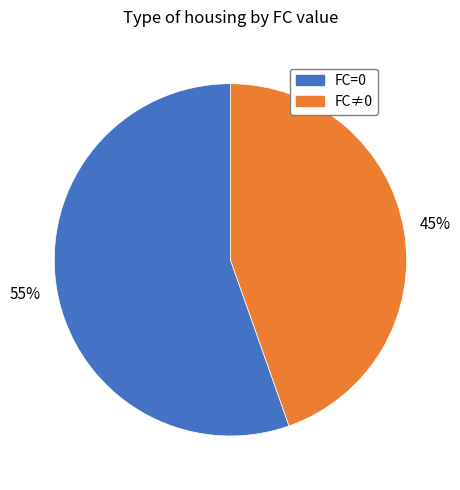

Is there any slice that represents more than half of the pie?

Yes